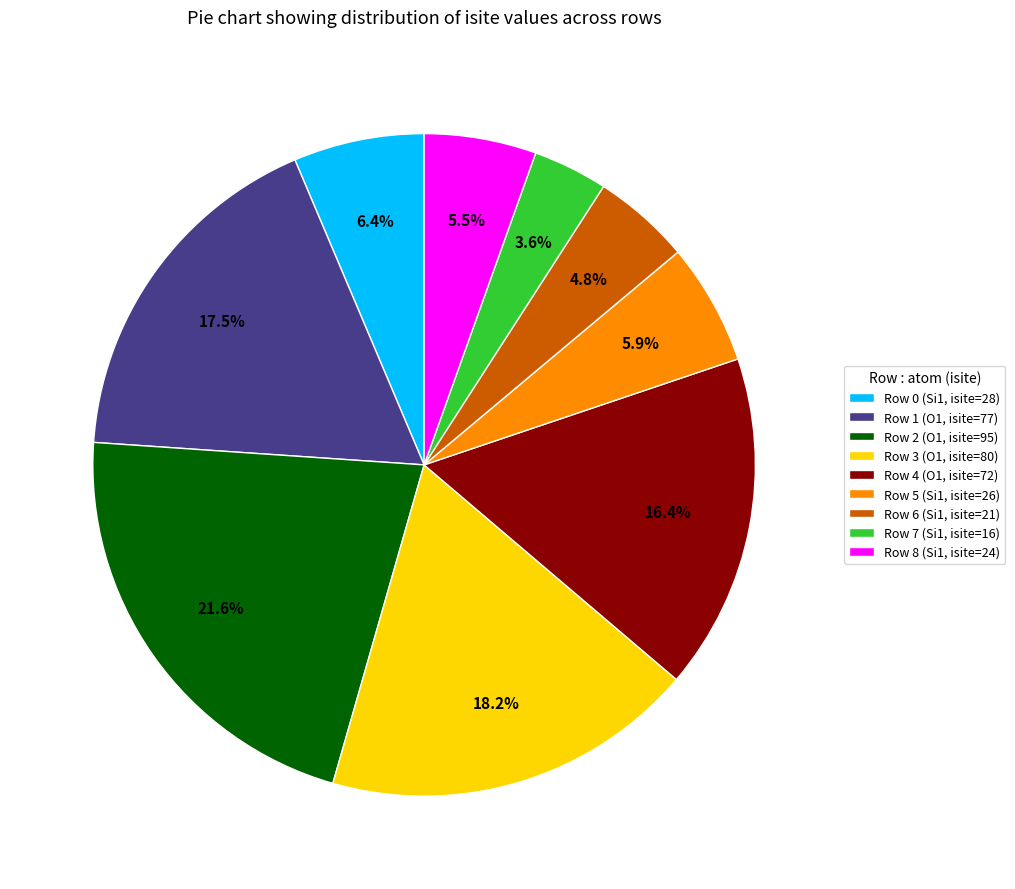

Approximately how many times larger is the value at Row 4 compared to Row 6?

3.4